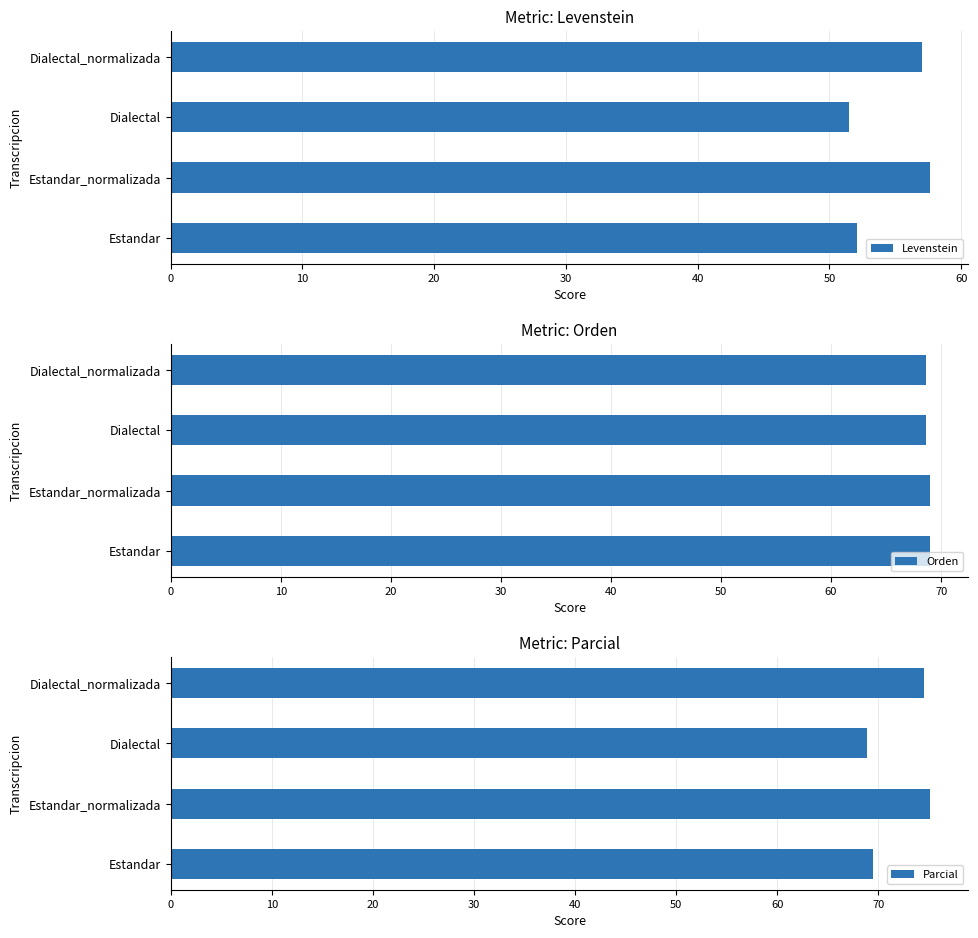

Which series has the widest spread of values?

Parcial